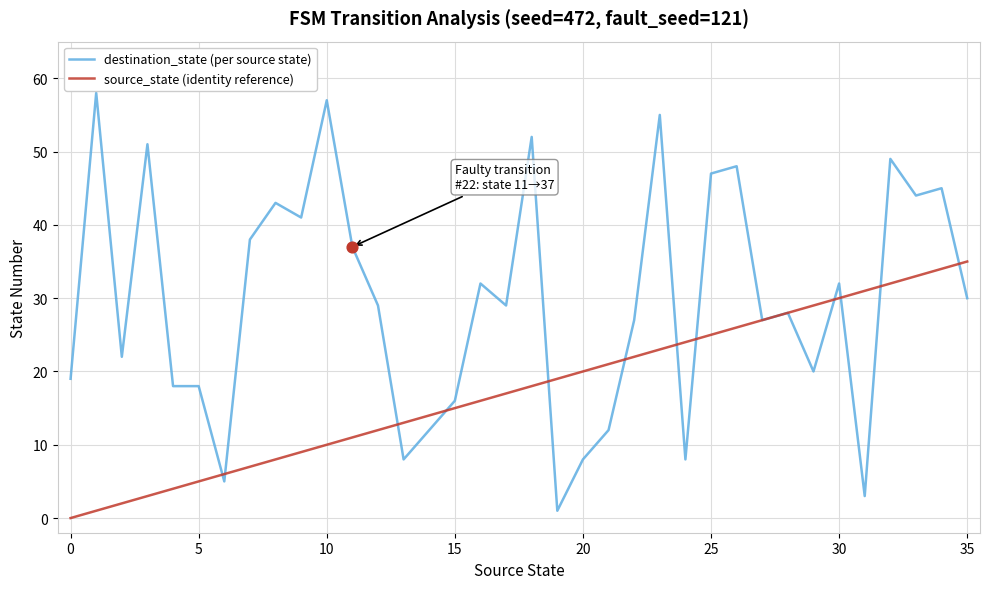

Which series has the largest total across all categories?

destination_state (per source state)